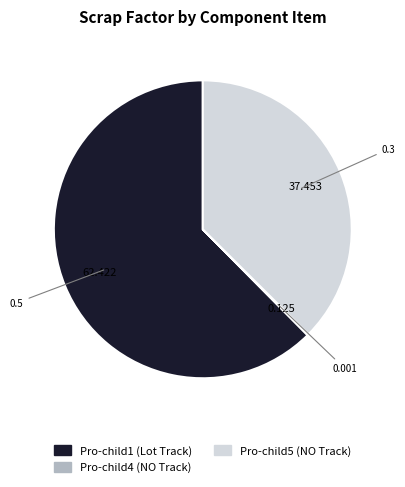

Is there any slice that represents more than half of the pie?

Yes